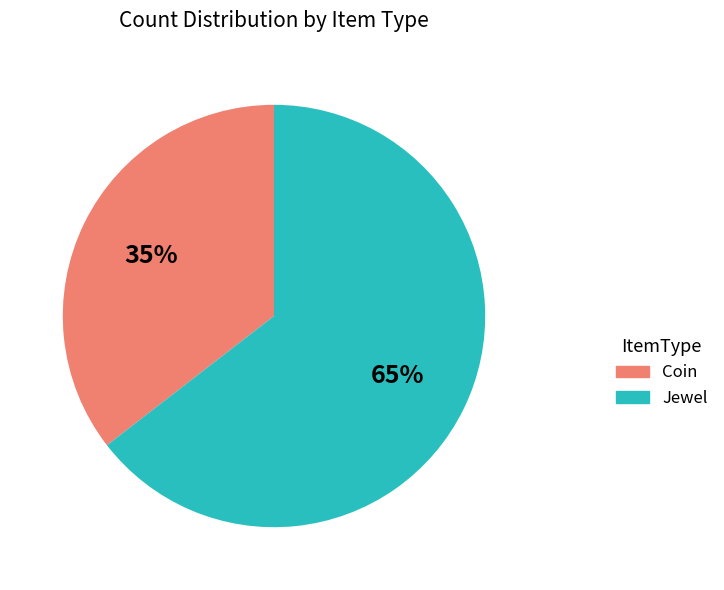

Between Coin and Jewel, which is larger?

Jewel